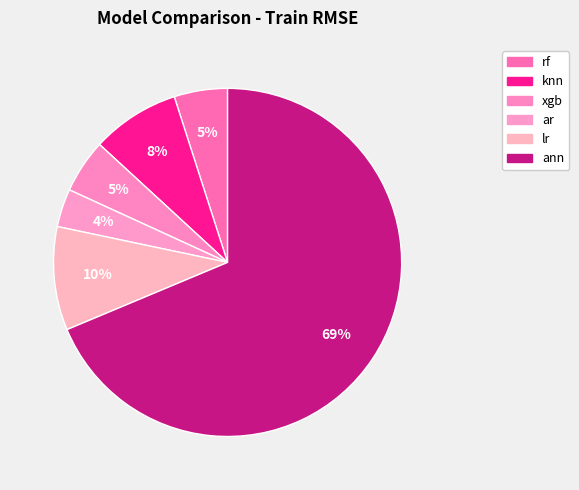

What portion of the pie excludes xgb?

95.0%